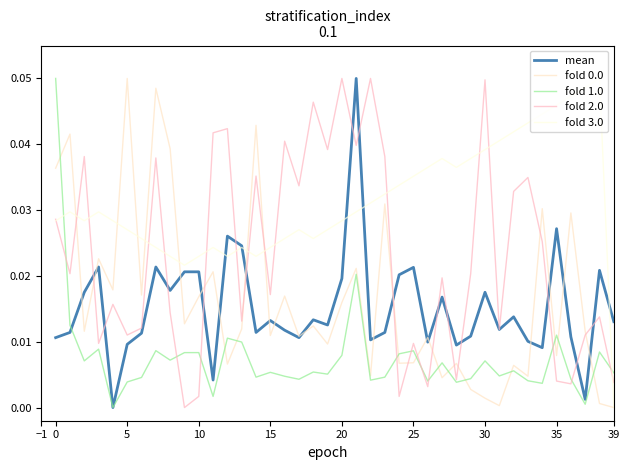

Does the chart have visible grid lines?

No